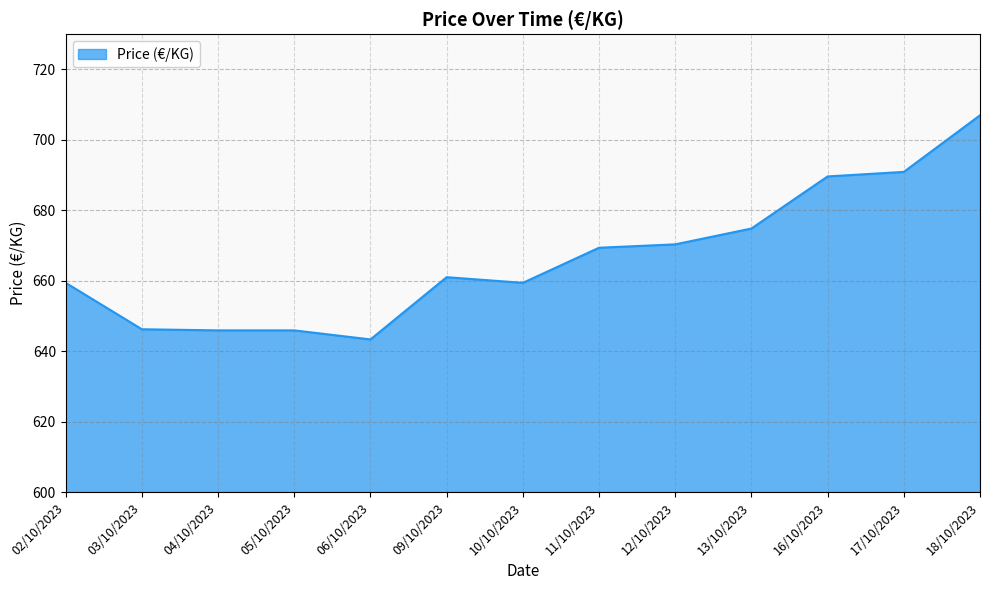

What is the smallest value displayed?

643.3